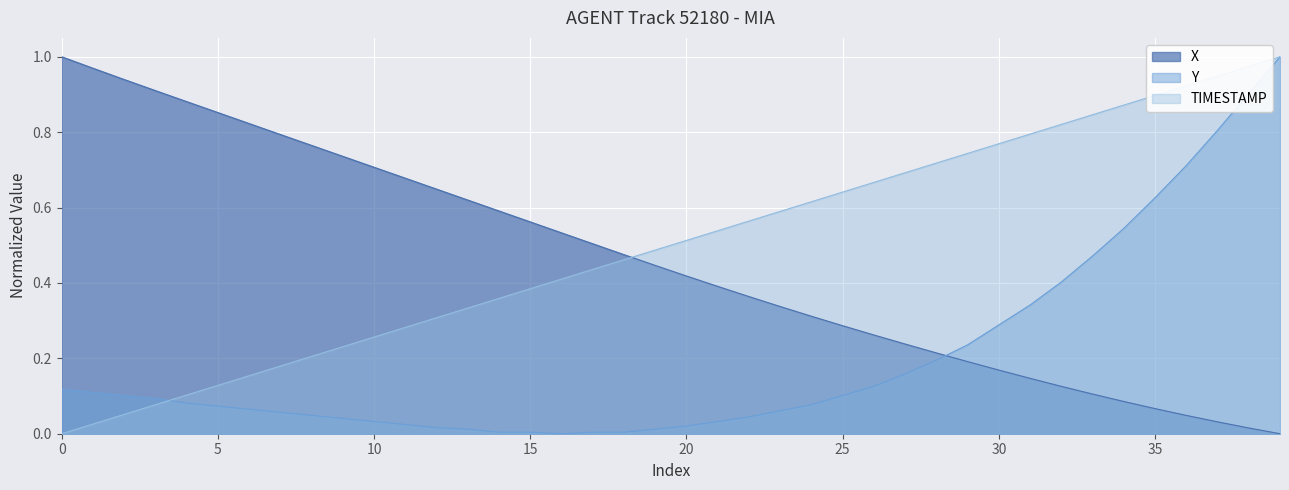

The X series shows 0.6 at 5. True or false?

False